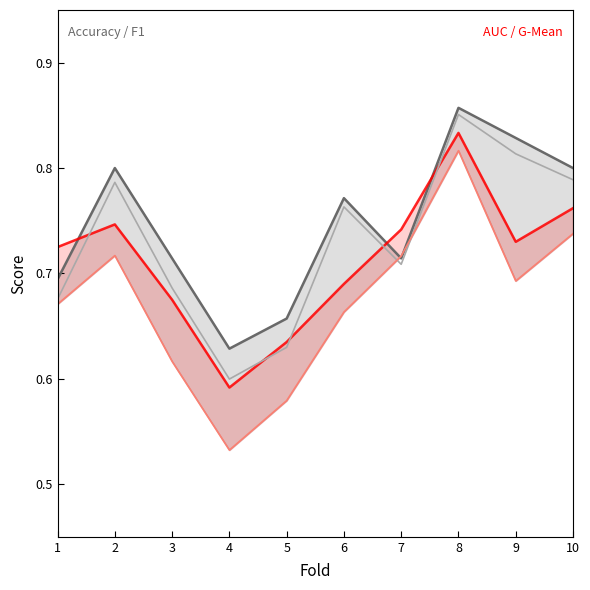

What is the sum of the f1_score values at 4 and 9?

1.4